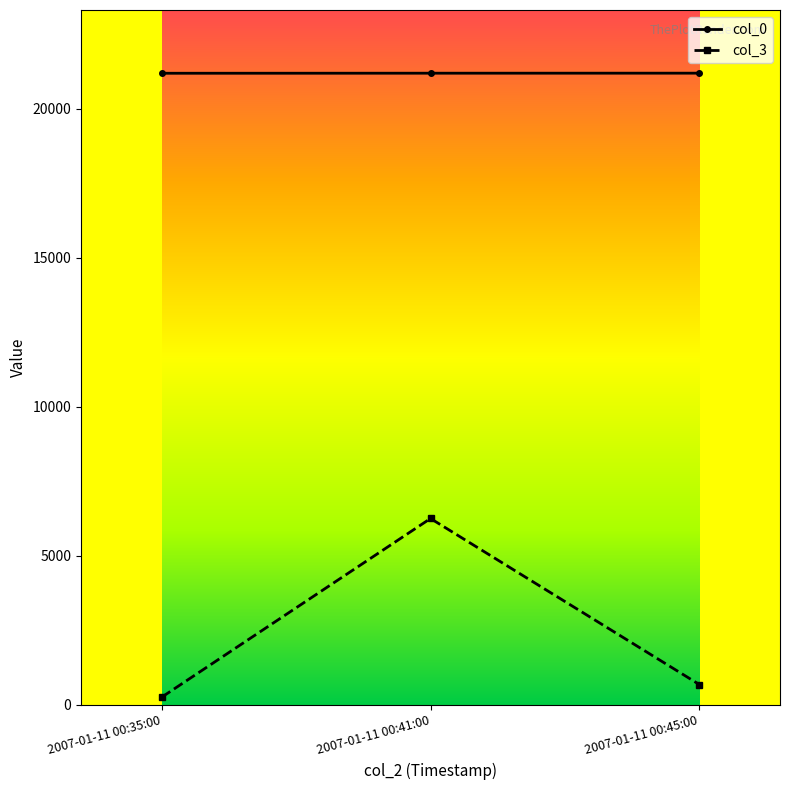

At how many categories does at least one series exceed 5565?

3